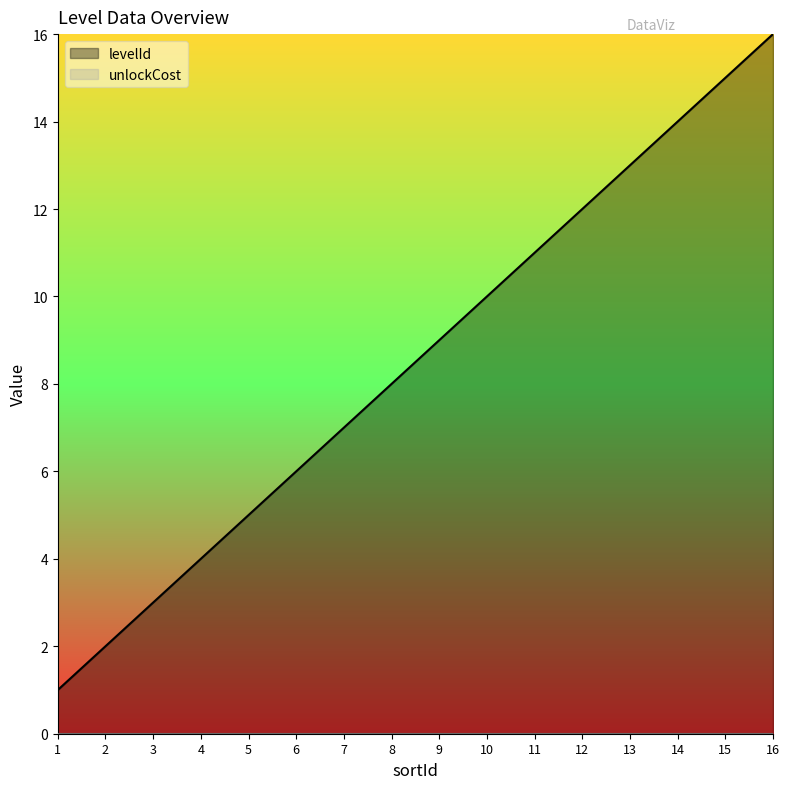

Is it true that the value at 3 is 5?

False